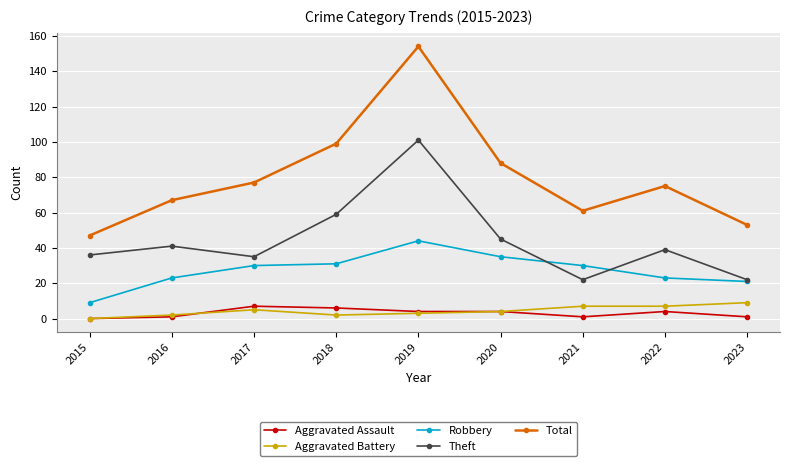

Does the chart display data point markers on the line(s)?

Yes